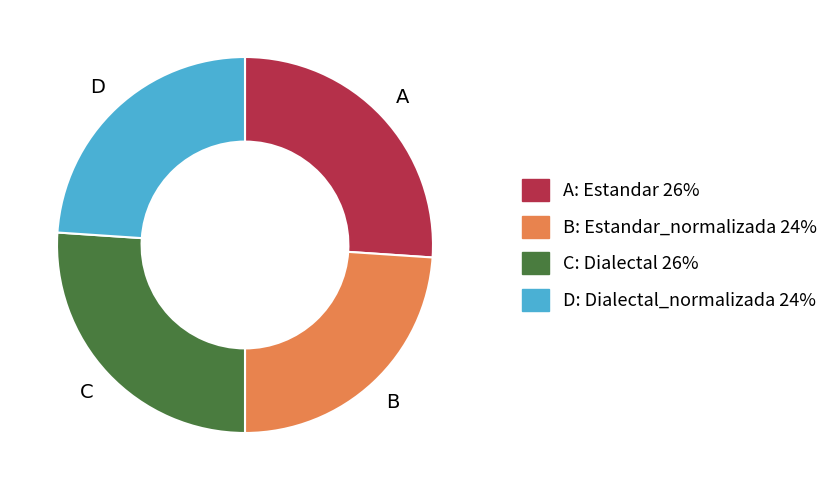

Is there any slice that represents more than half of the pie?

No